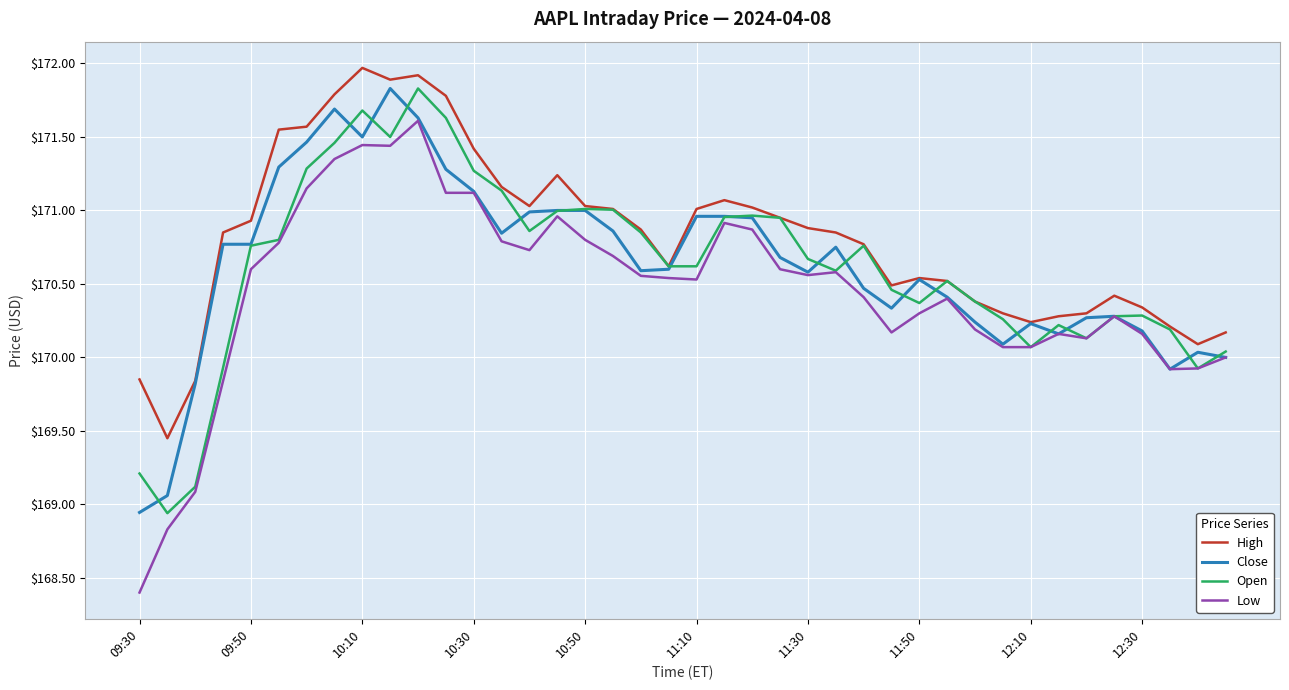

What is the smallest value displayed?

168.4